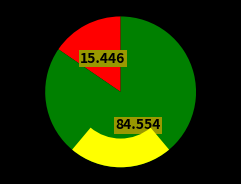

To the nearest percent, what percentage of the pie is 过梨岭作·山头日正焚?

15%